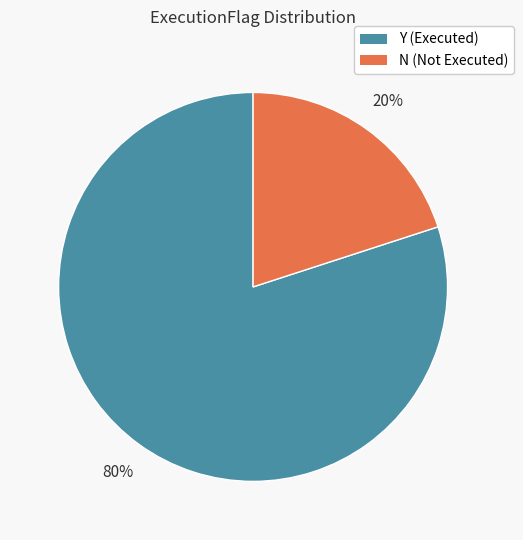

To the nearest percent, what is the difference between the largest and smallest slice percentages?

60%